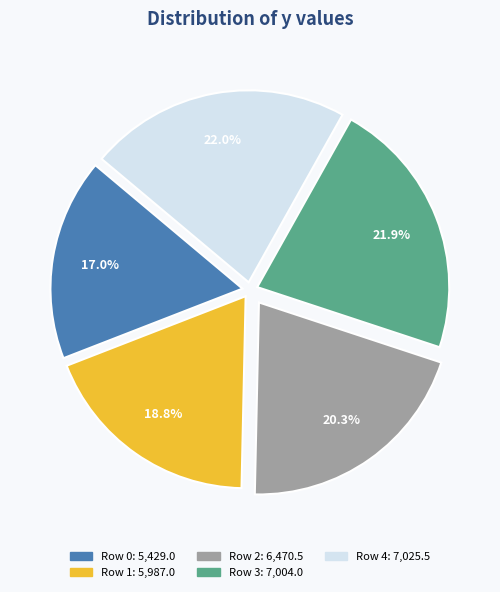

How many slices are in this pie chart?

5